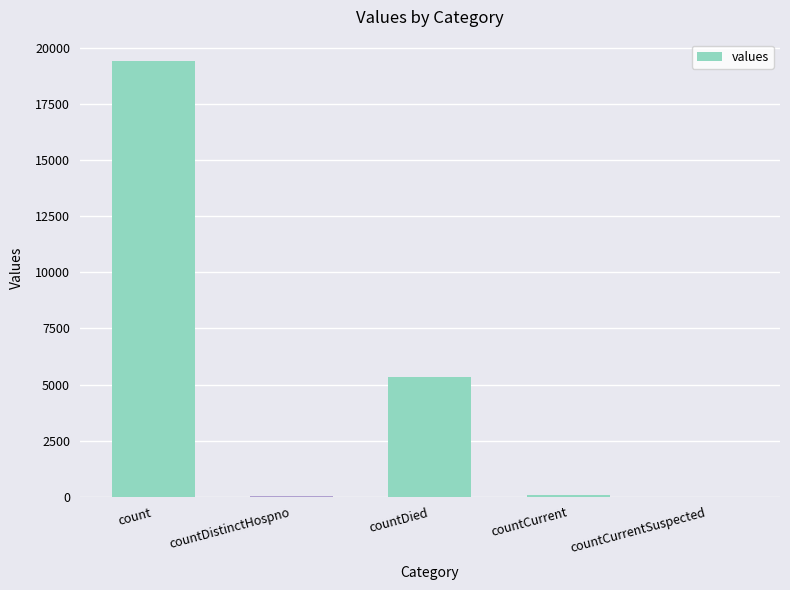

What is the greatest value displayed?

19420